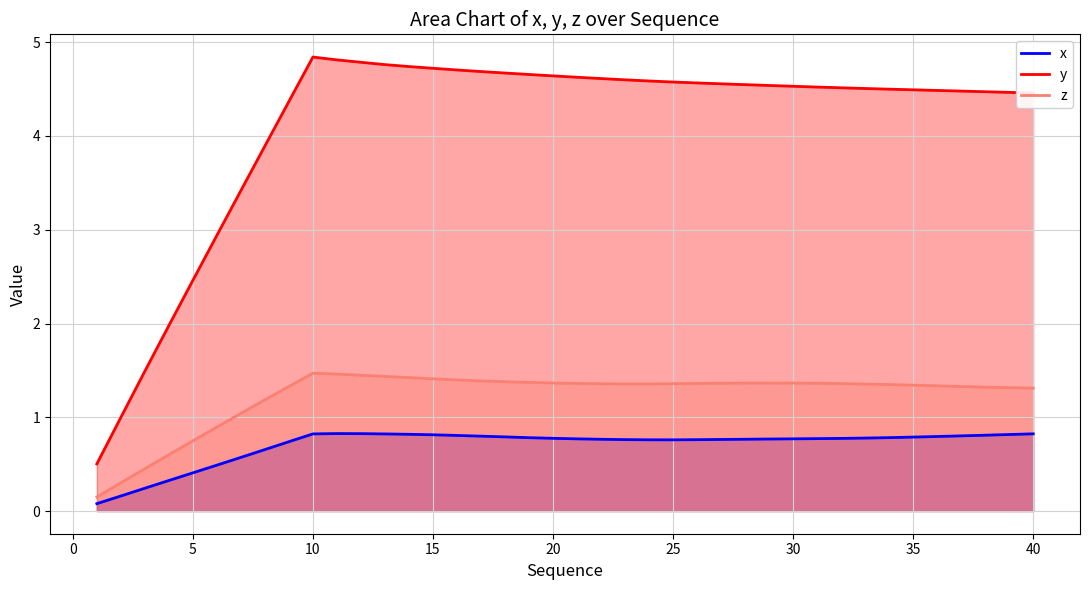

What is the total value across all series at 20?

6.8